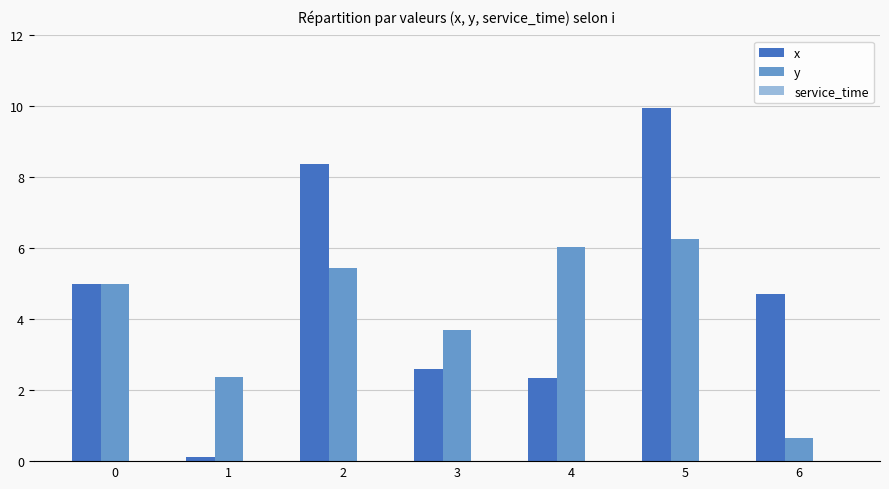

Rank the series at 6 from highest to lowest value.

x, y